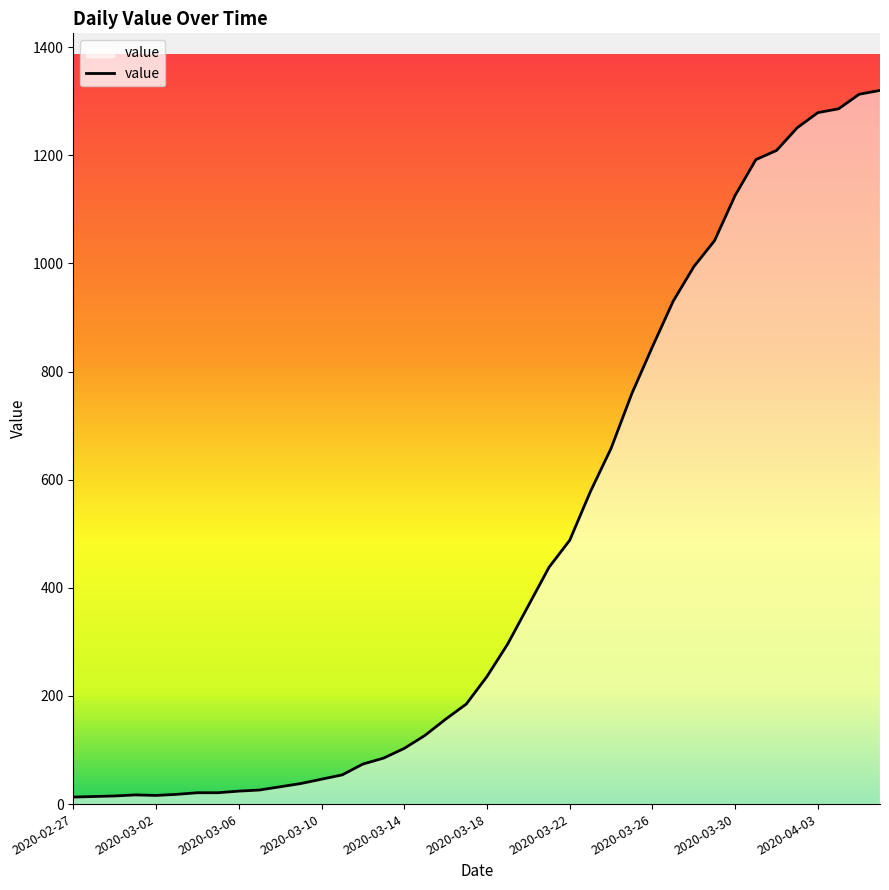

What is the difference between the maximum and minimum values?

1307